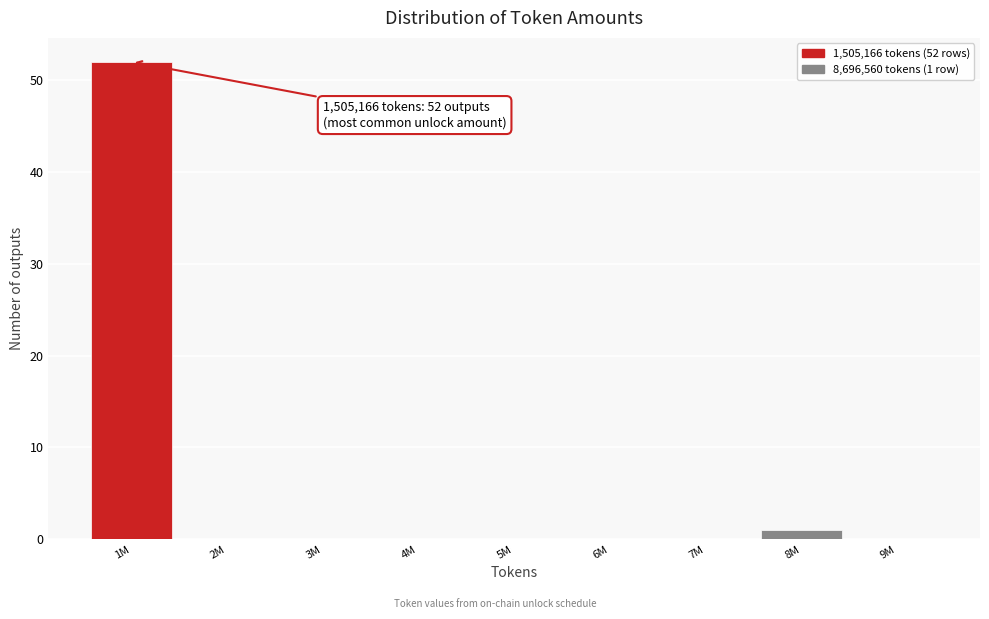

Reading left to right, what are all the values shown in this chart?

1M=52	2M=0	3M=0	4M=0	5M=0	6M=0	7M=0	8M=1	9M=0